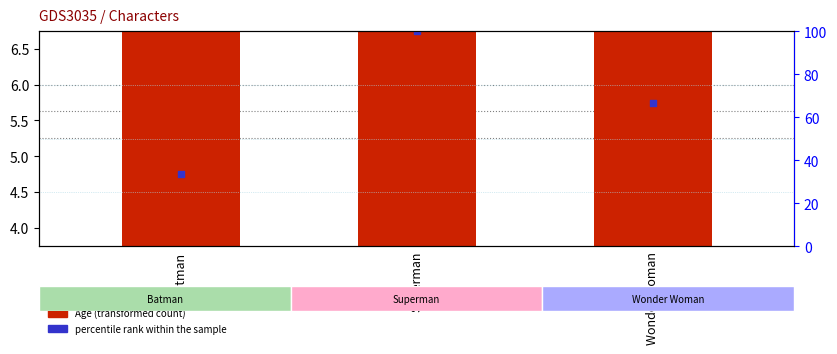

Which series has the largest Y range (max minus min)?

Age (transformed count)